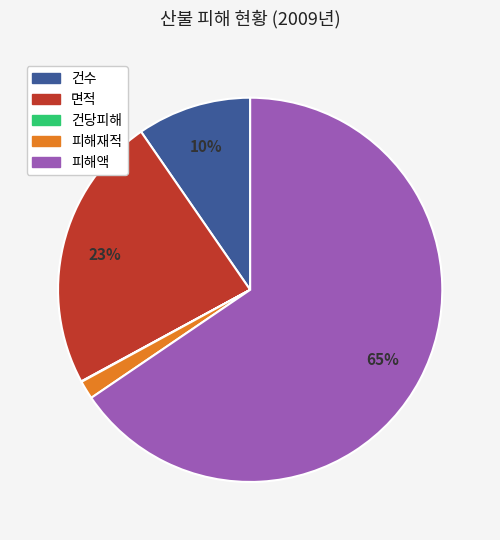

Do 피해액 and 피해재적 together represent more than half of the pie?

Yes